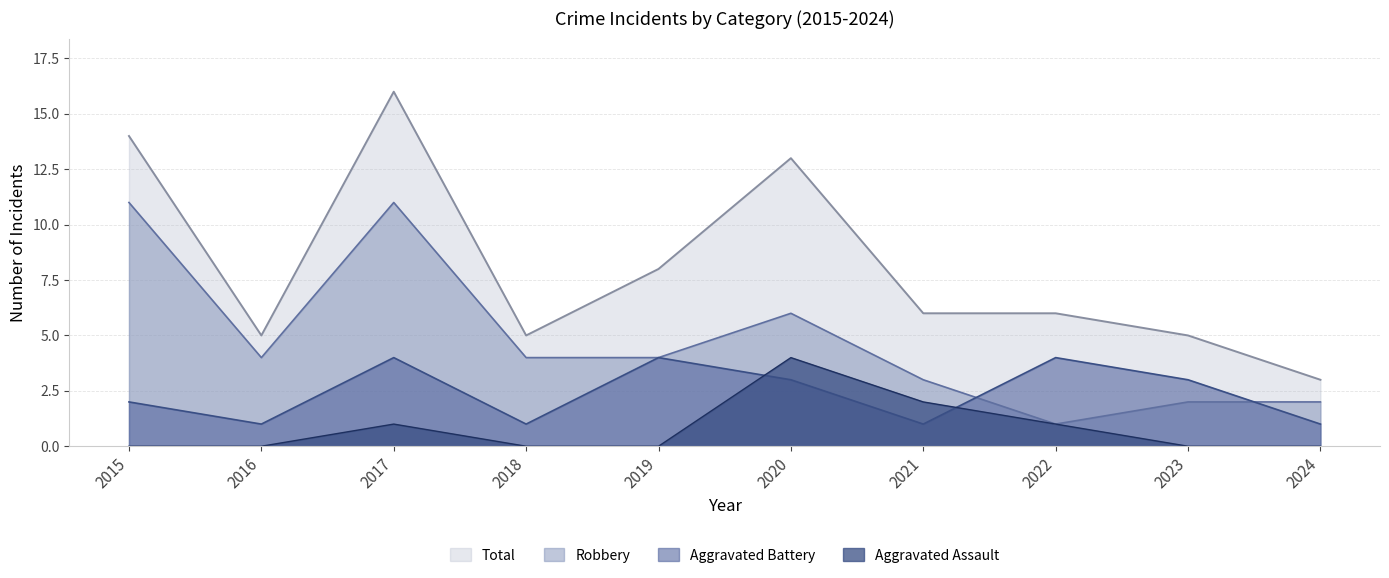

Is it true that Total equals 8 at 2019?

True